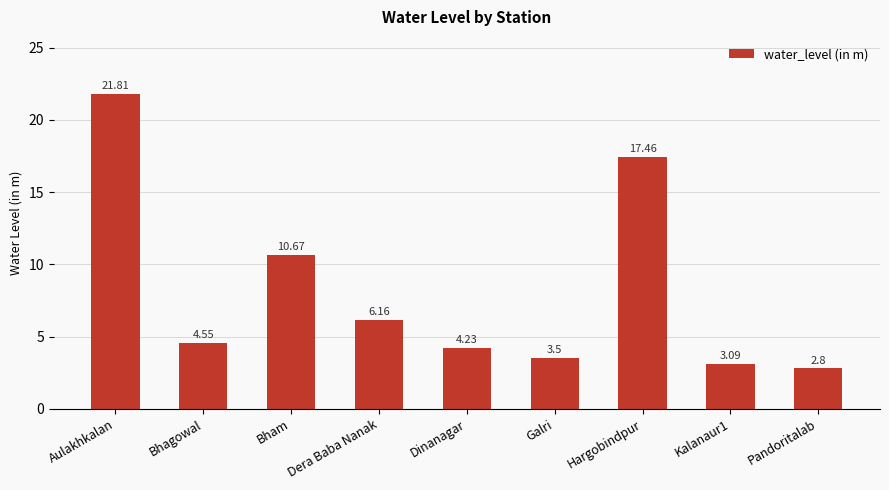

Which label corresponds to the largest value in the chart?

Aulakhkalan